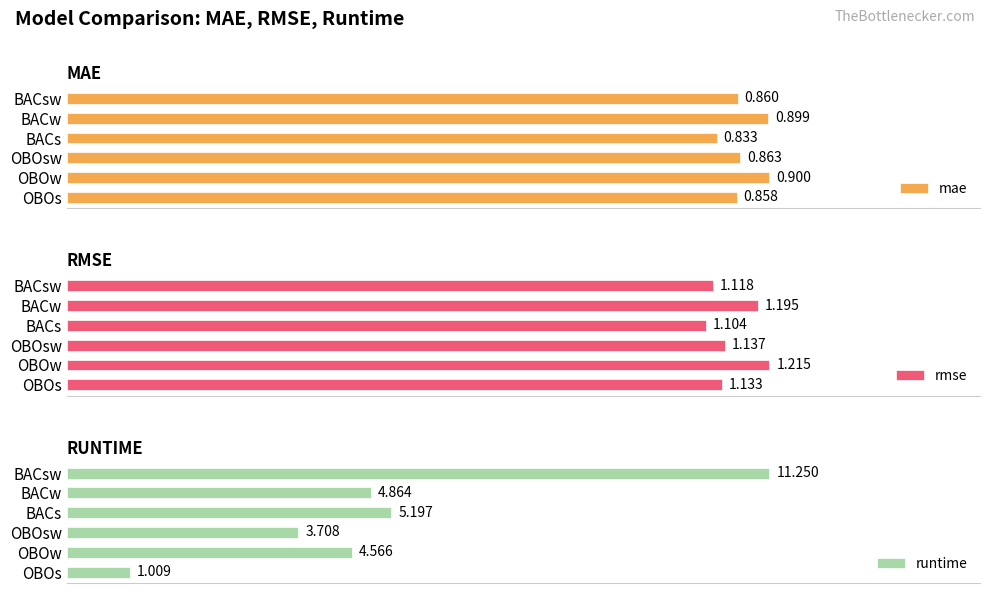

What is the minimum value for runtime?

1.0